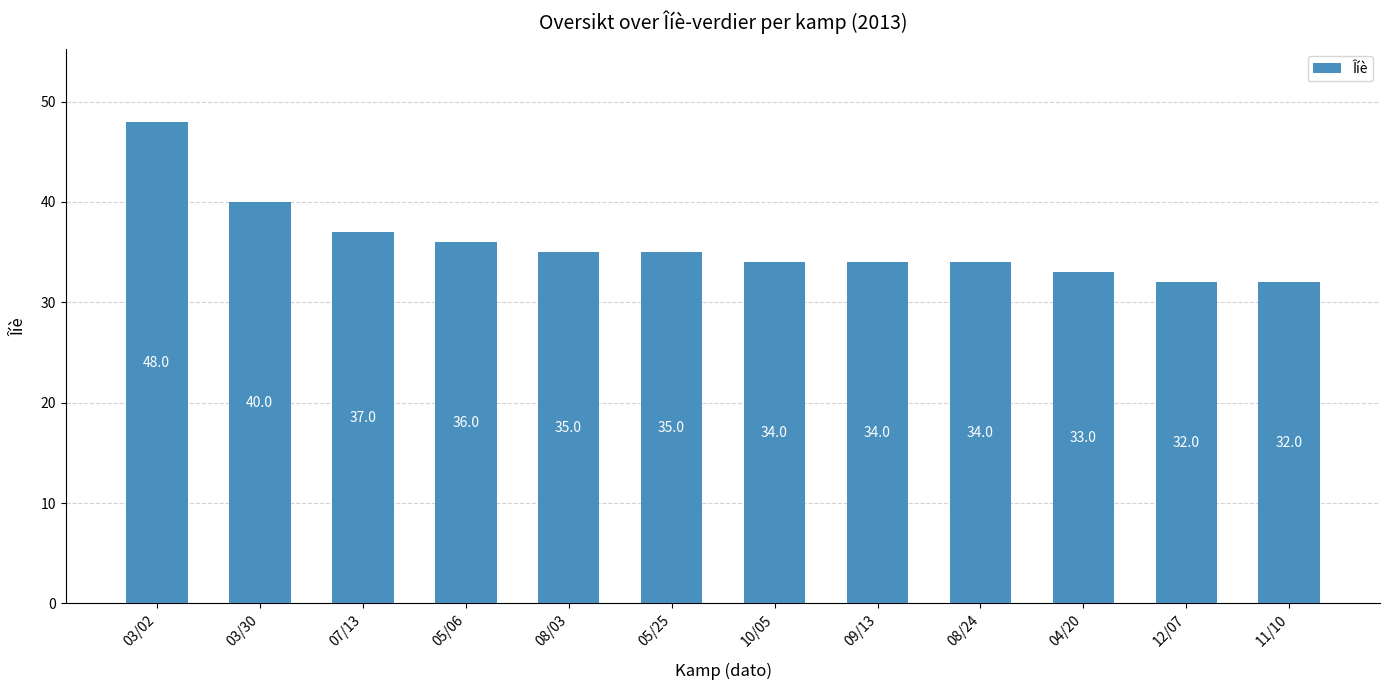

What is the difference between the maximum and minimum values?

16